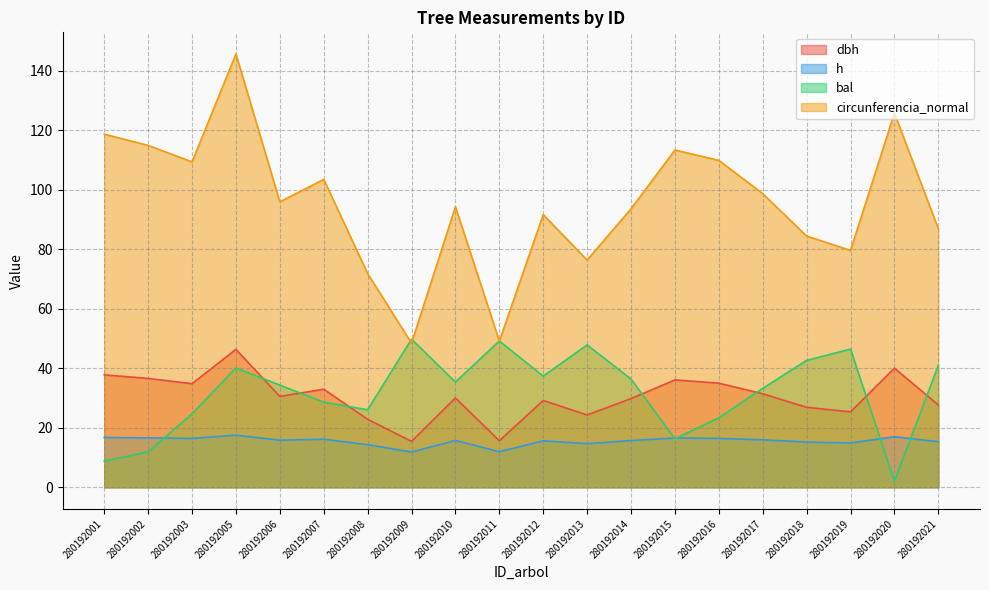

Is it true that circunferencia_normal equals 76.4 at 280192013?

True